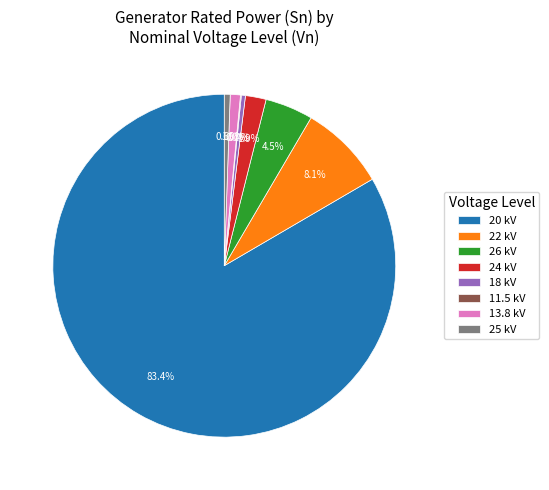

Combined, what portion of the pie is 25 kV and 24 kV?

2.5%